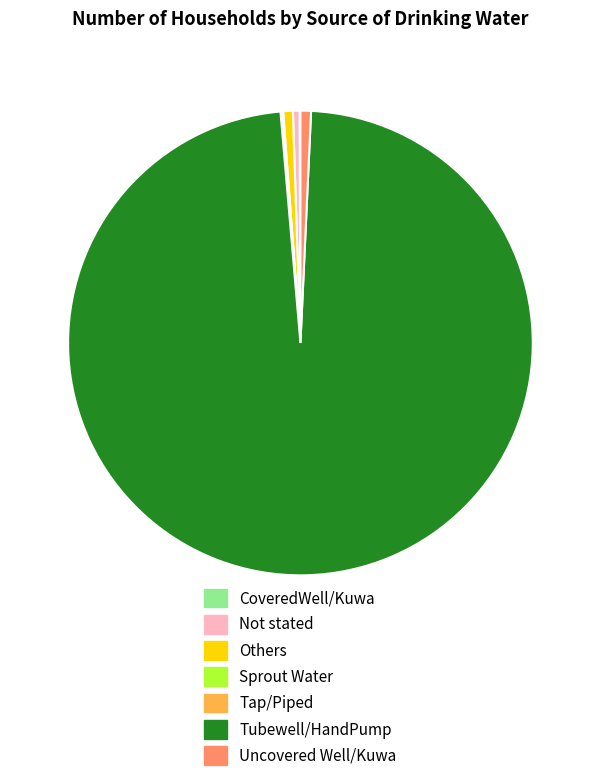

Is it true that Not stated is 0% of the pie?

True